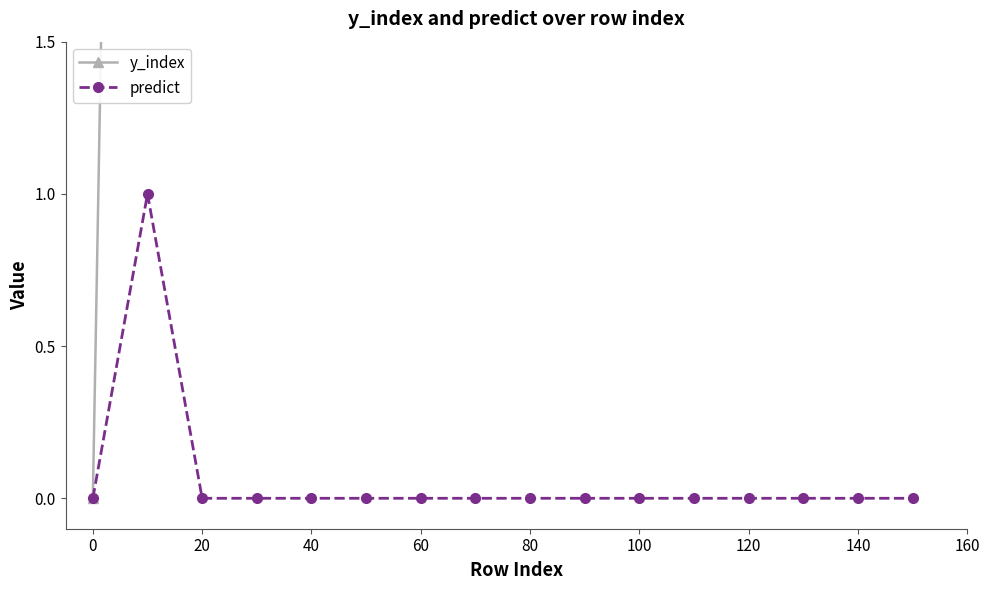

The predict series shows 0 at 100. True or false?

True